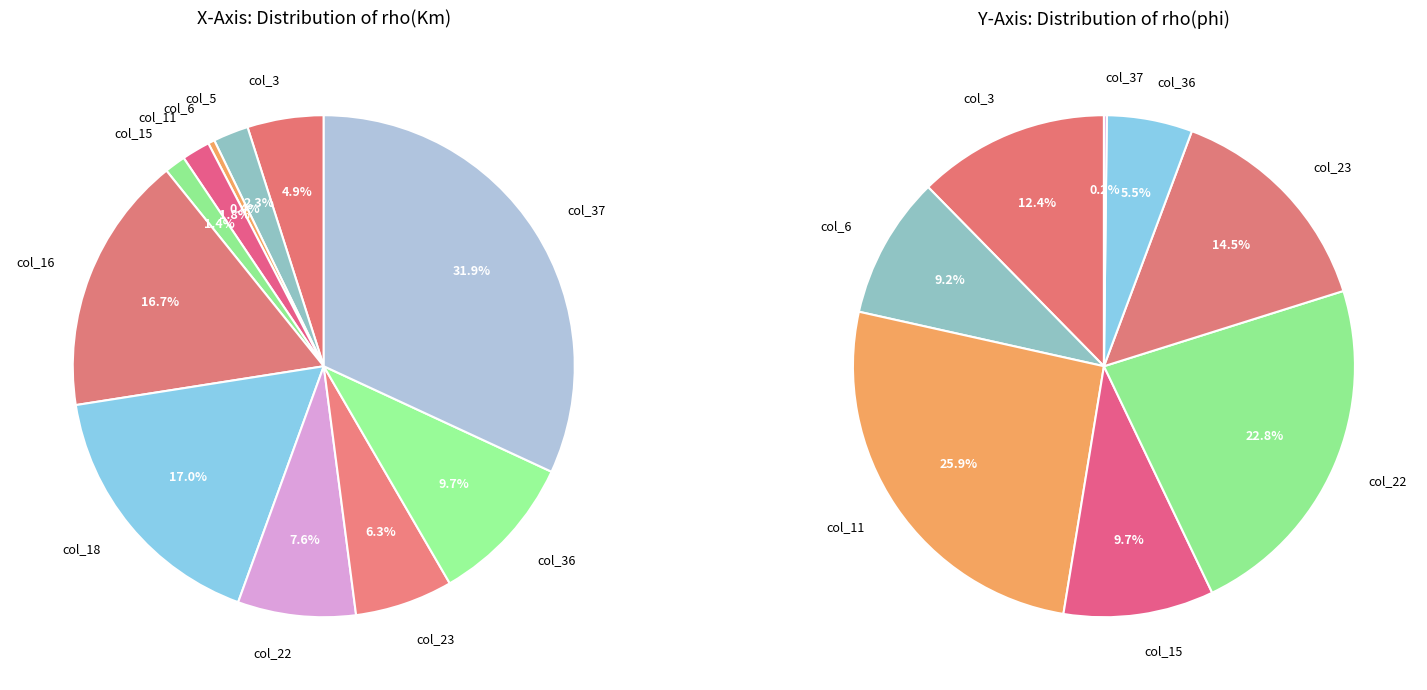

Does any single category account for the majority?

No